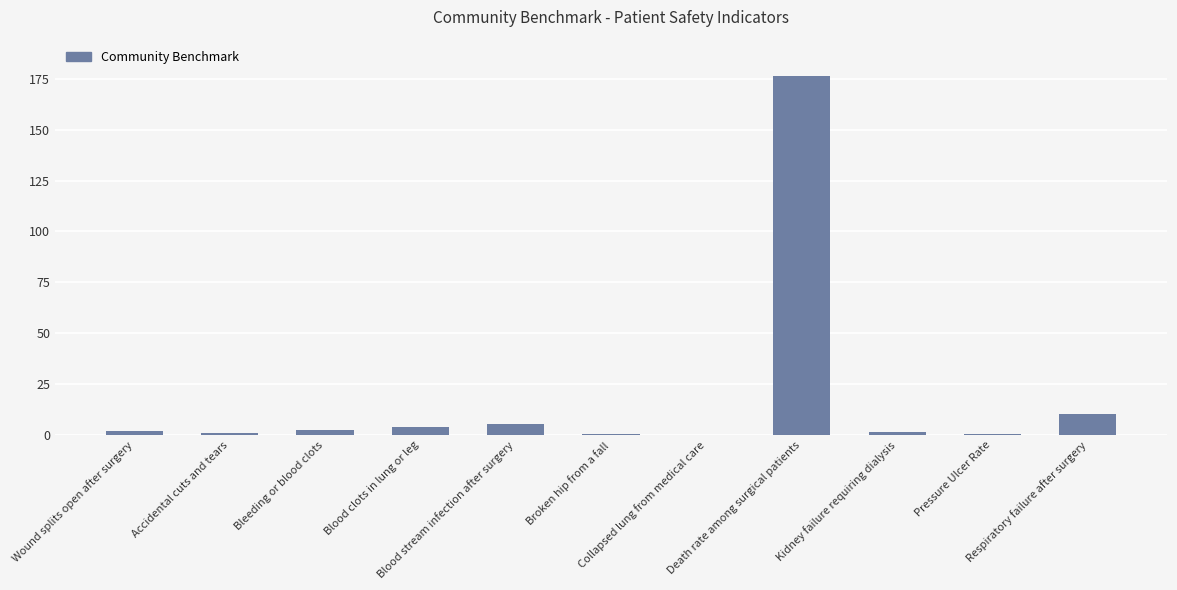

What is the sum of all values?

204.4